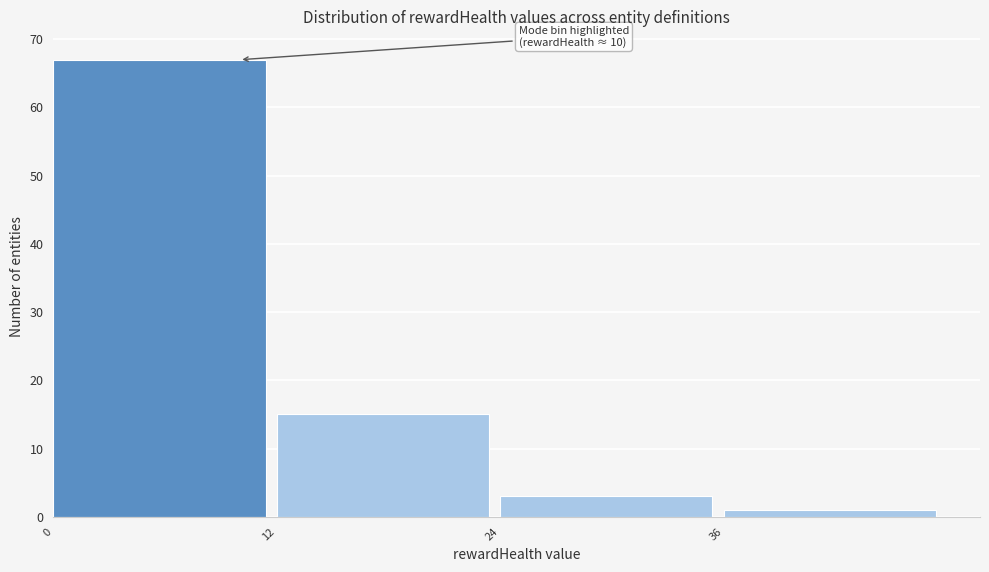

Which range on the x-axis has the tallest bar?

0 to 12